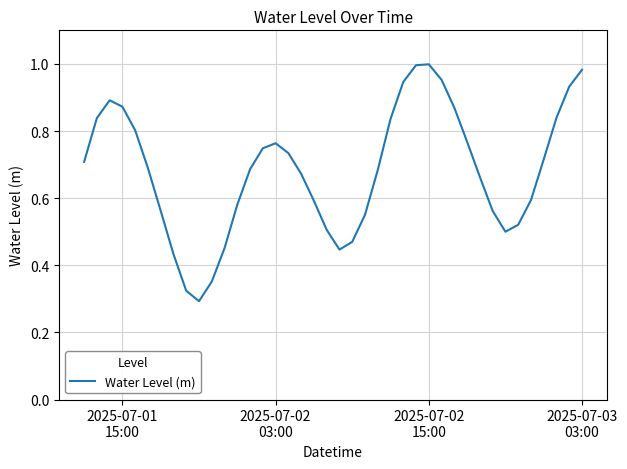

What is the maximum value shown in the chart?

1.0